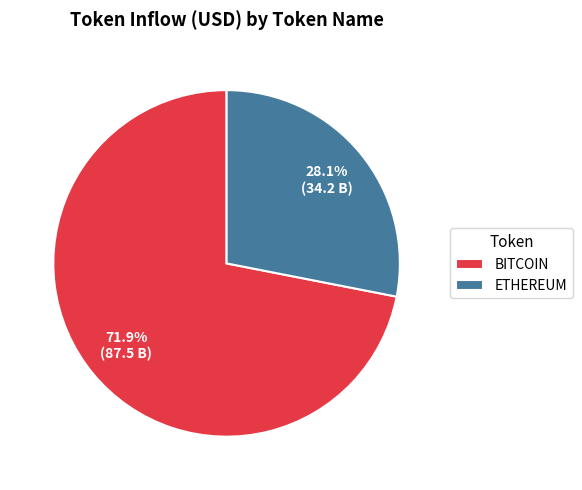

What is the smallest slice in the pie chart?

ETHEREUM